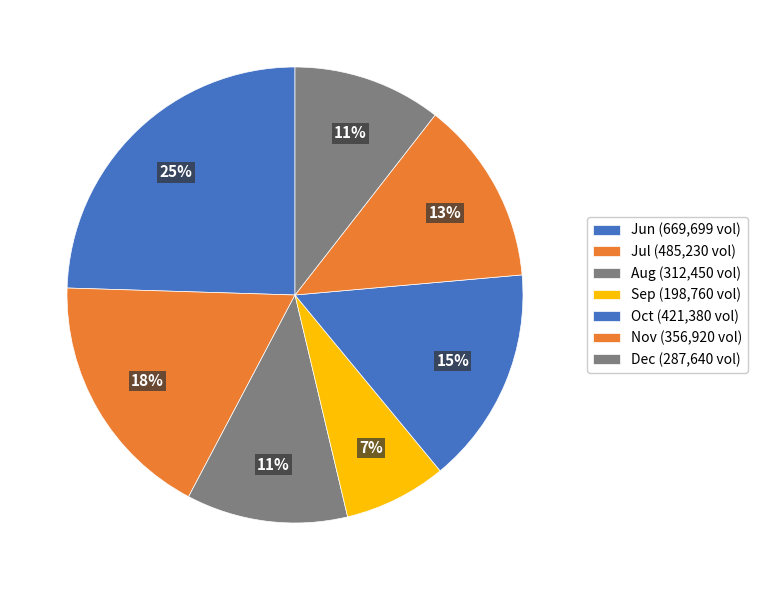

How many slices are in this pie chart?

7